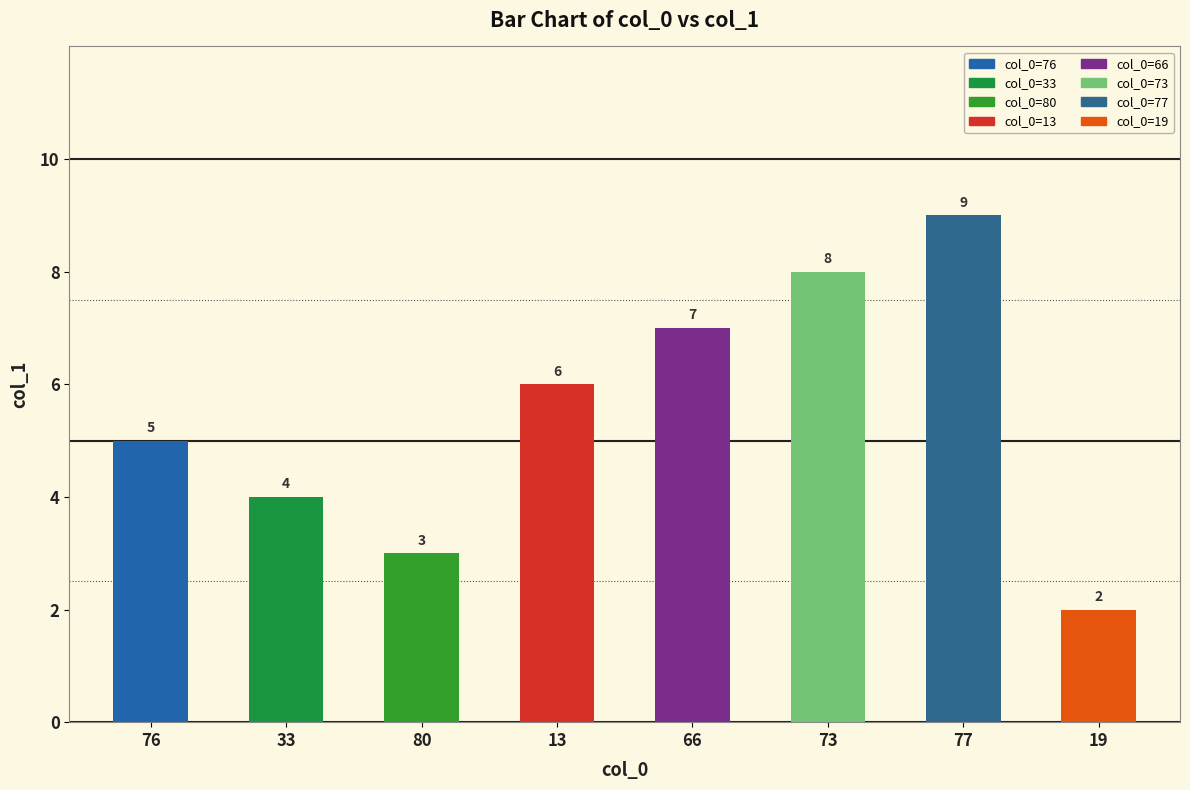

What is the value of the 5th bar from the left?

7